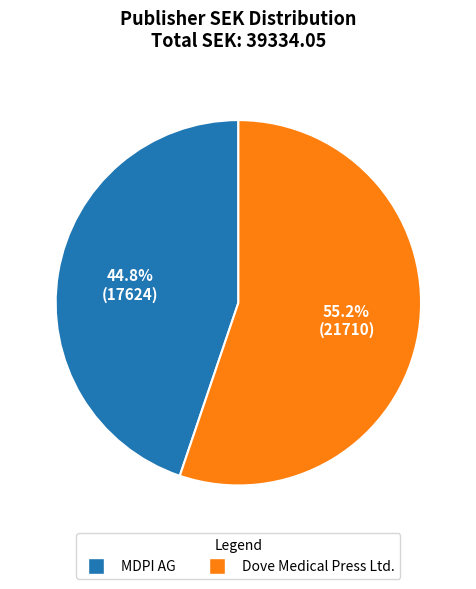

How many slices are in this pie chart?

2